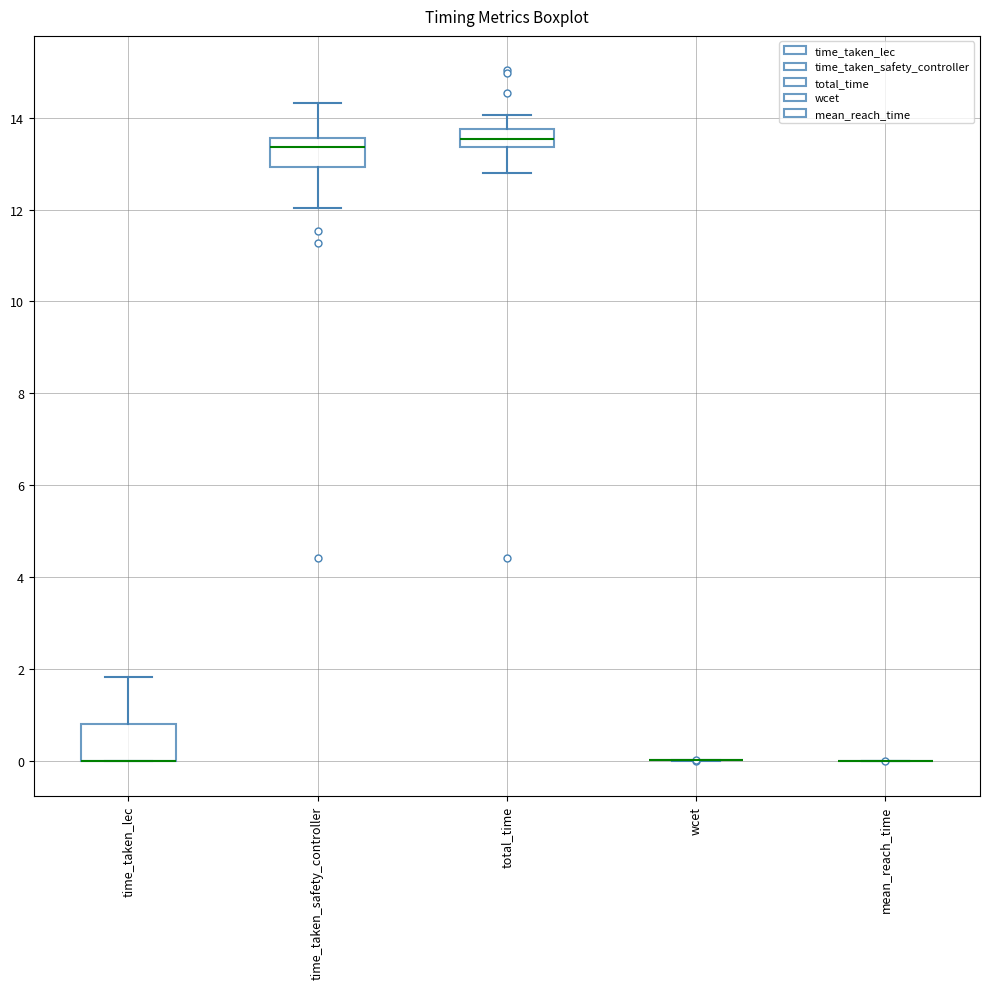

Reading left to right, transcribe this box plot: for each box, give where its median line is, the range the box spans, and where its two whiskers end, as read against the y-axis. The values are not printed on the chart, so give them approximately, as read against the axis.

time_taken_lec: median 0.0 (drawn on the box's lower edge), box 0.0 to 0.8, whiskers 0.0 to 1.8
time_taken_safety_controller: median 13.4, box 13.0 to 13.6, whiskers 12.0 to 14.4
total_time: median 13.6, box 13.4 to 13.8, whiskers 12.8 to 14.0
wcet: box collapsed to a line at 0.0, whiskers 0.0 to 0.0
mean_reach_time: box collapsed to a line at 0.0, whiskers 0.0 to 0.0